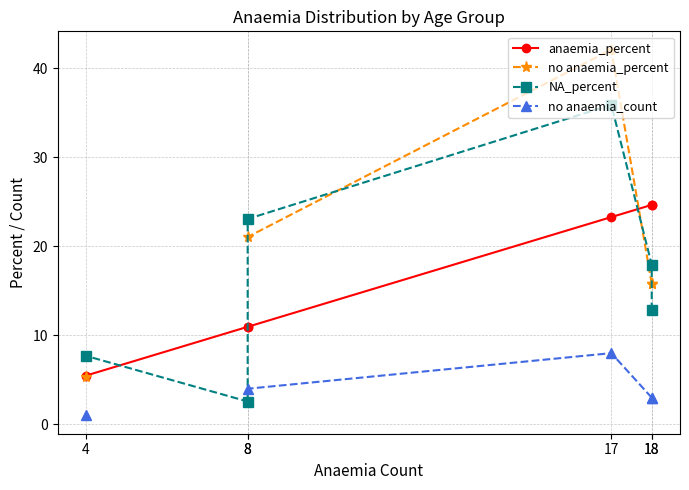

What are all the series names shown in the legend?

anaemia_percent, no anaemia_percent, NA_percent, no anaemia_count